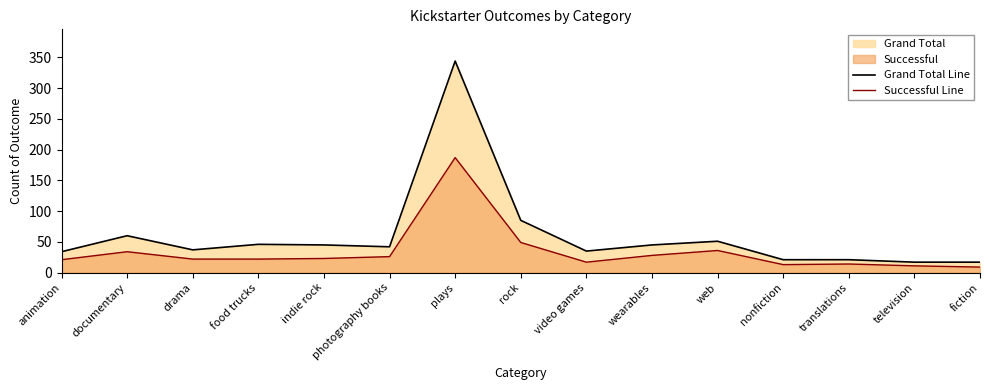

What is the total value across all series at photography books?

68